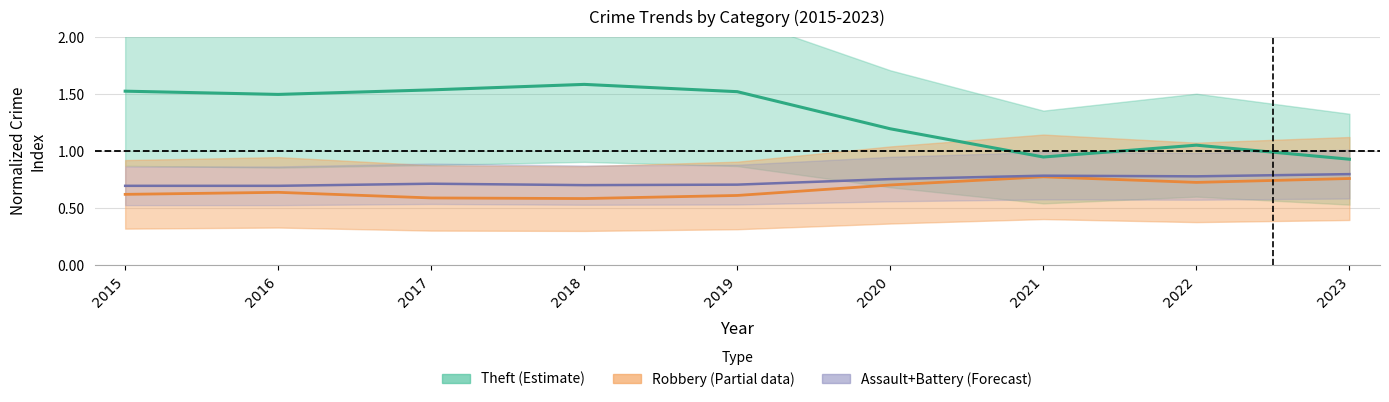

Rank the categories by Theft center value from lowest to highest.

2023, 2021, 2022, 2020, 2016, 2019, 2015, 2017, 2018